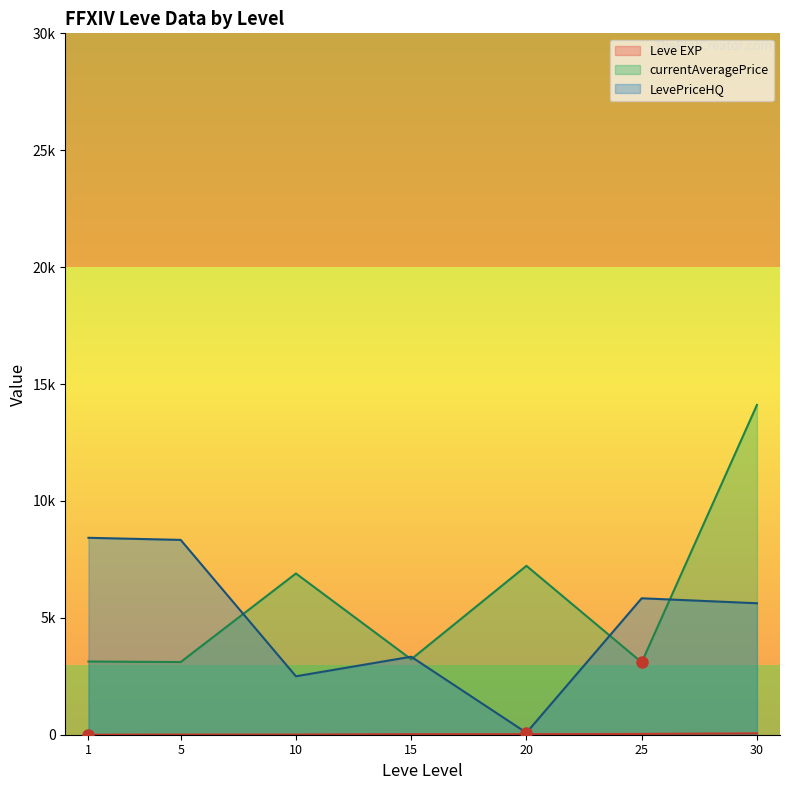

What is the difference between the second highest and second lowest values in the Leve EXP series?

66